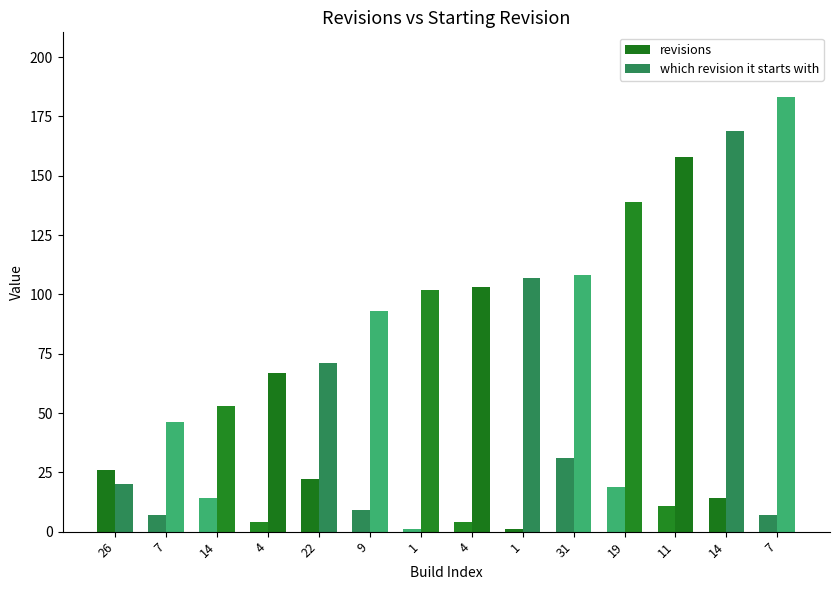

List the series in order of their overall mean, lowest first.

revisions, which revision it starts with